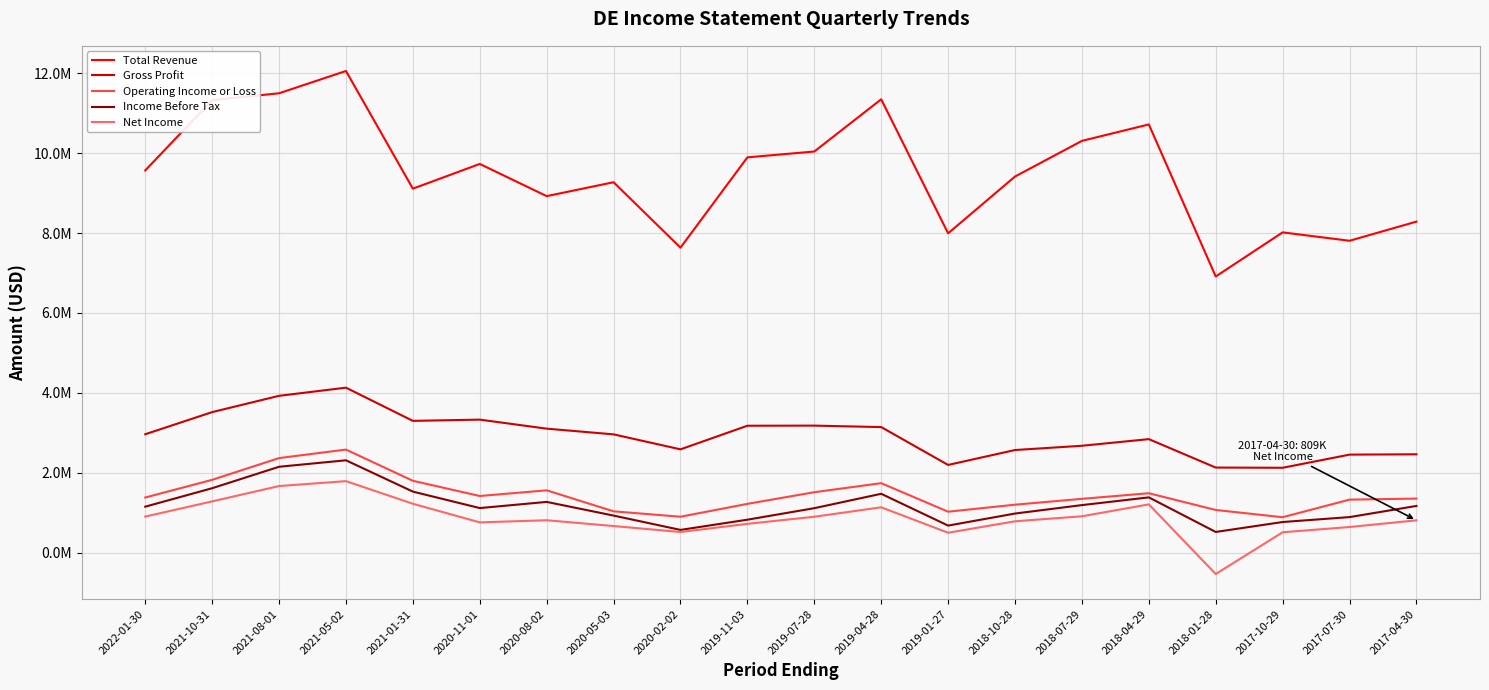

At how many categories does at least one series exceed 3529846?

20